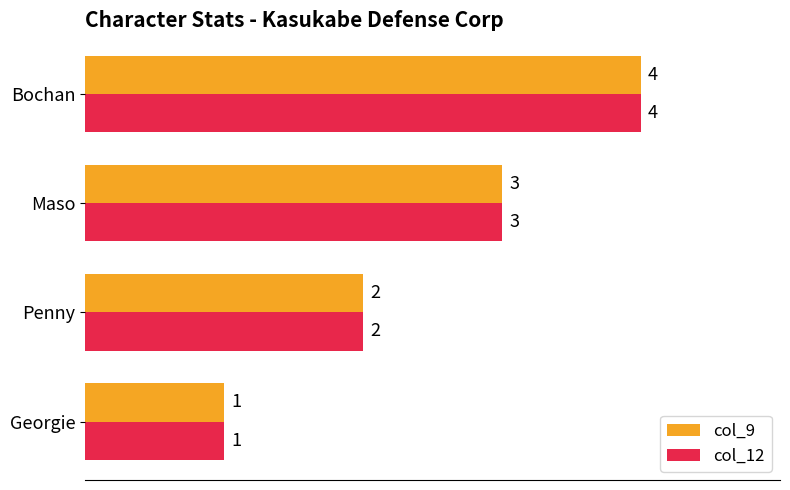

What is the sum of all col_9 values?

10